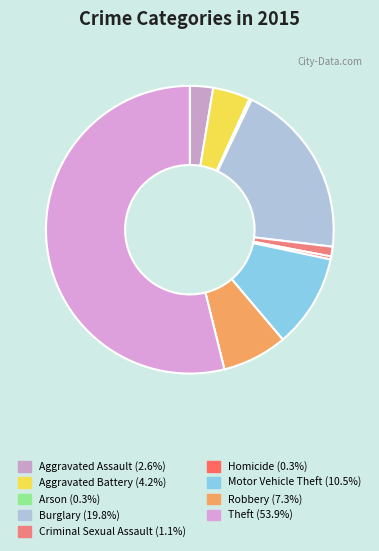

How many segments does this pie chart have?

9